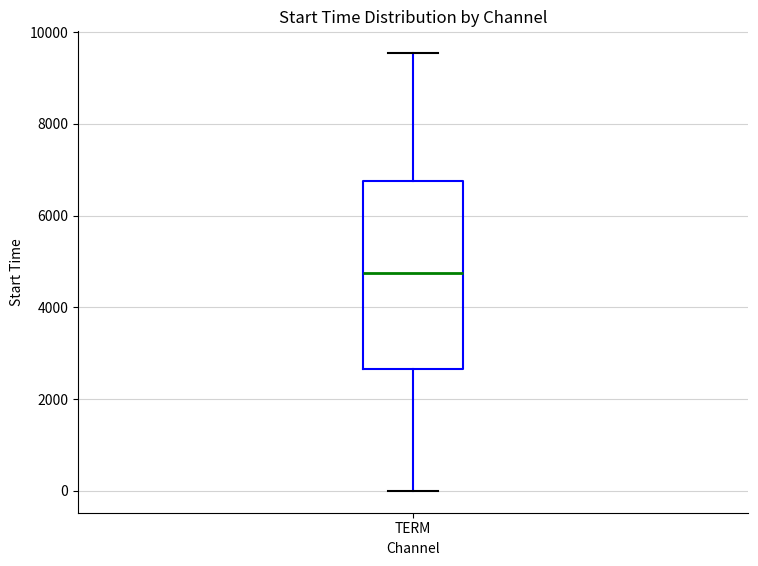

Transcribe this box plot: give where the median line is, the range the box spans, and where the two whiskers end, as read against the y-axis. The values are not printed on the chart, so give them approximately, as read against the axis.

median 4800, box 2600 to 6800, whiskers 0 to 9600